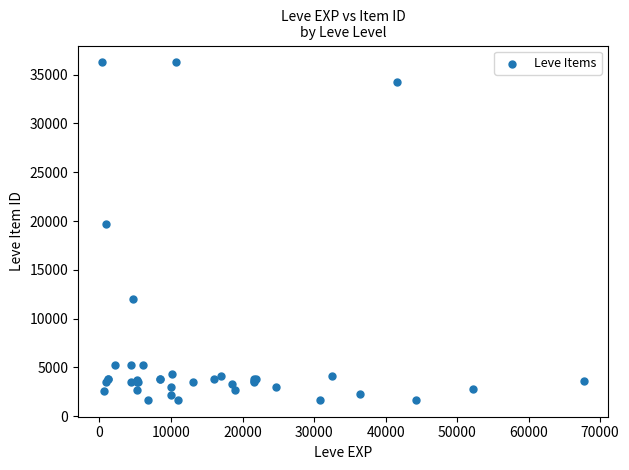

What Y value in the scatter plot is closest to 18967?

19744